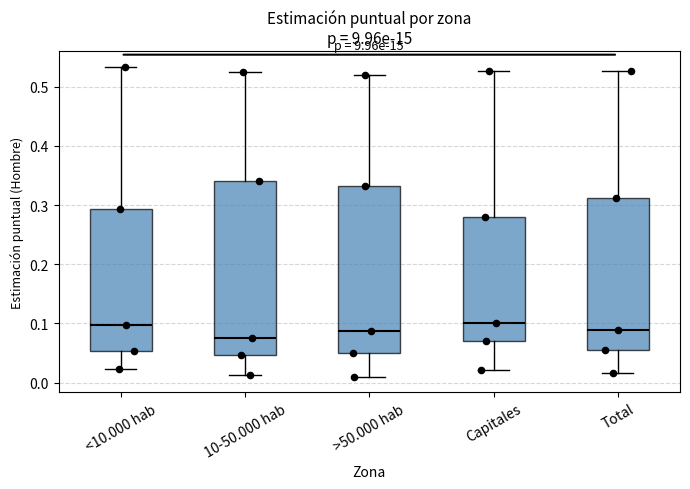

Which box is the tallest, from its lower edge to its upper edge?

10-50.000 hab